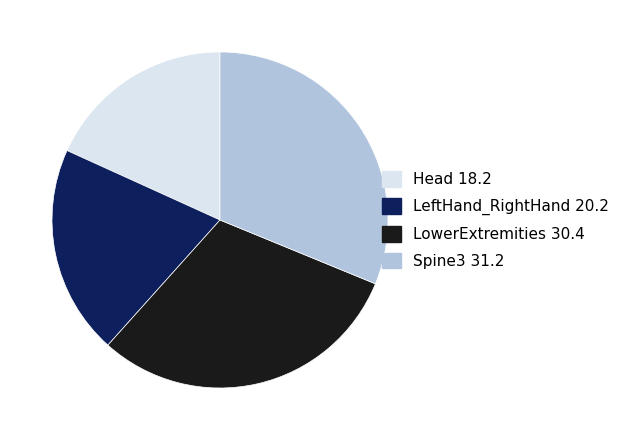

Is there a majority slice in this chart?

No